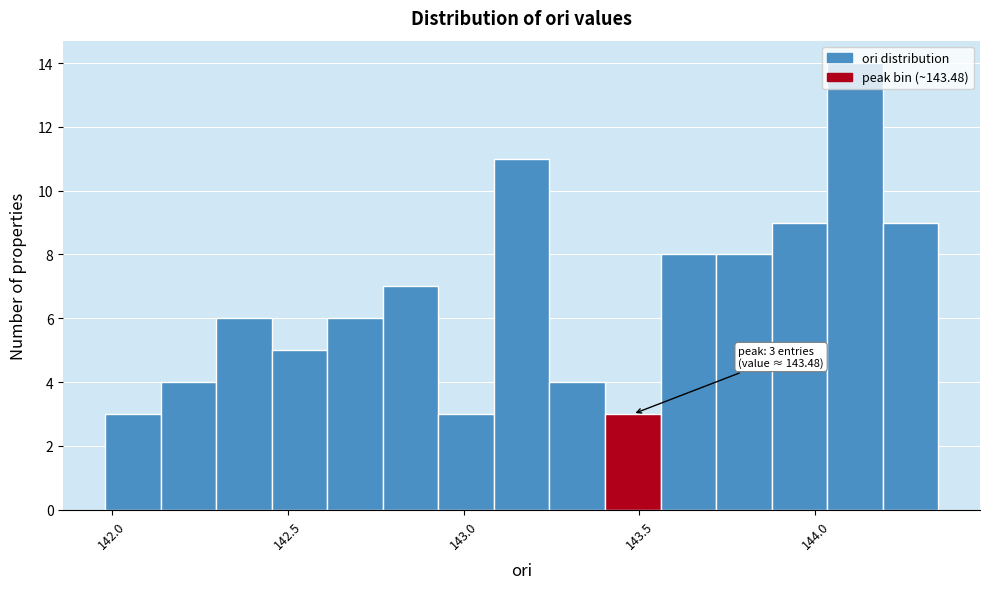

Read against the x-axis, roughly where is the centre of the tallest bar?

144.10